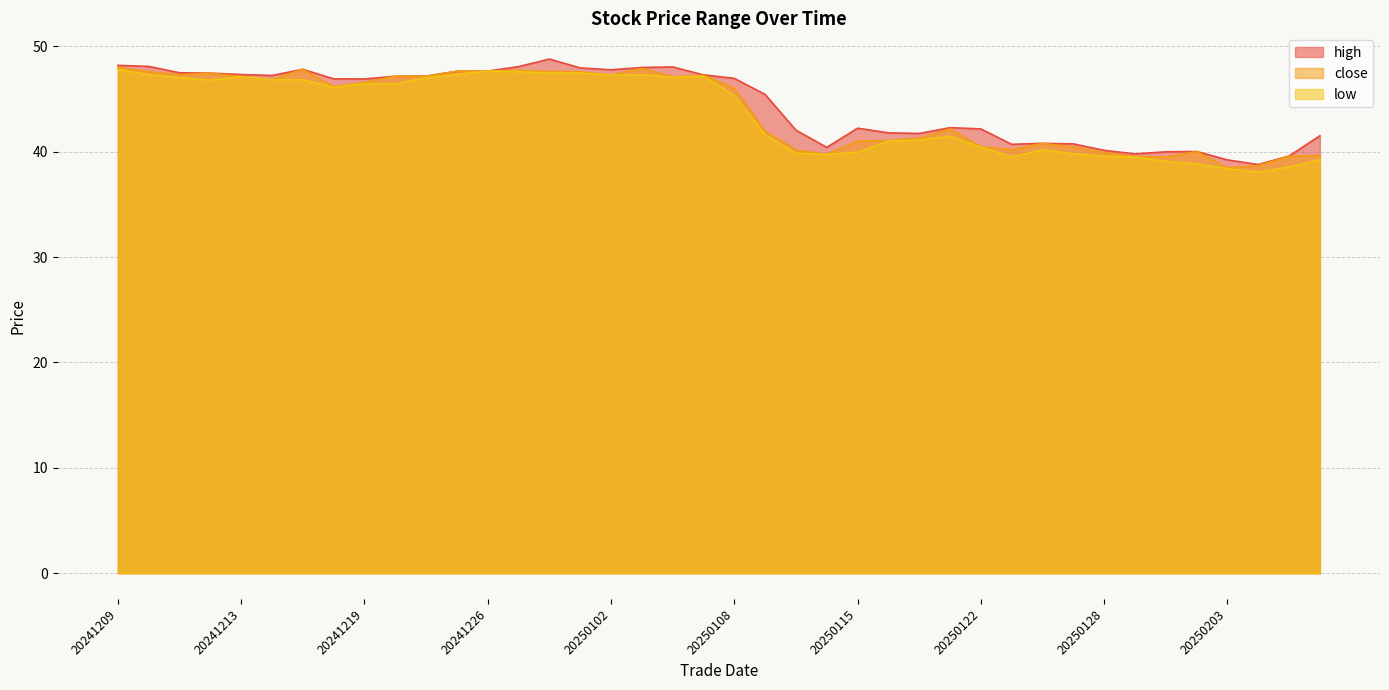

Where is high nearest to the value 43?

20250121